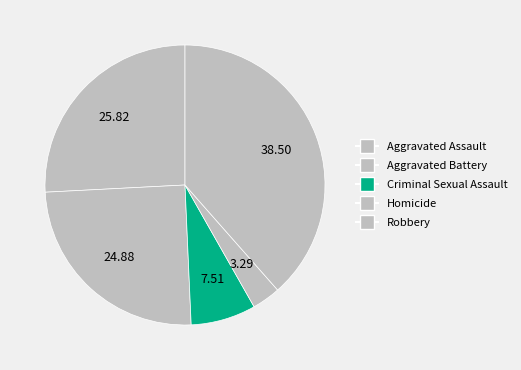

Does Criminal Sexual Assault account for over 50% of the chart?

No